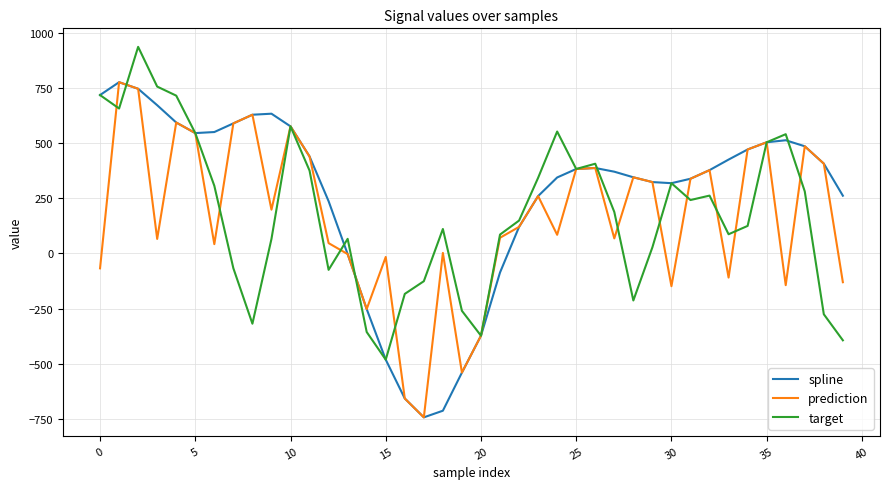

Which series has the largest total across all categories?

spline